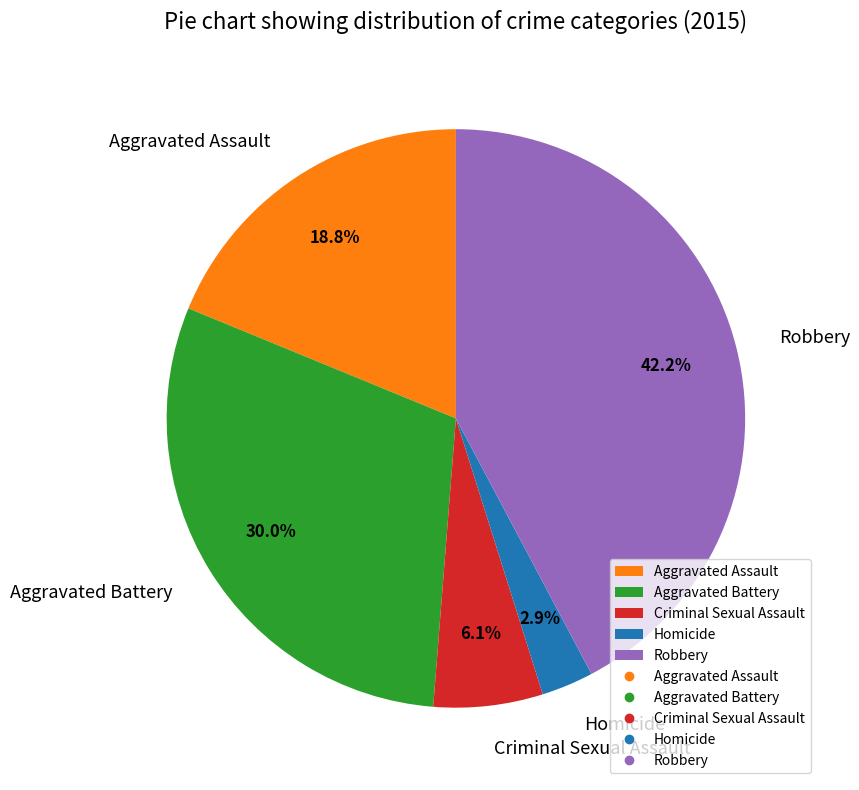

To the nearest percent, what is the difference between the largest and smallest slice percentages?

39%